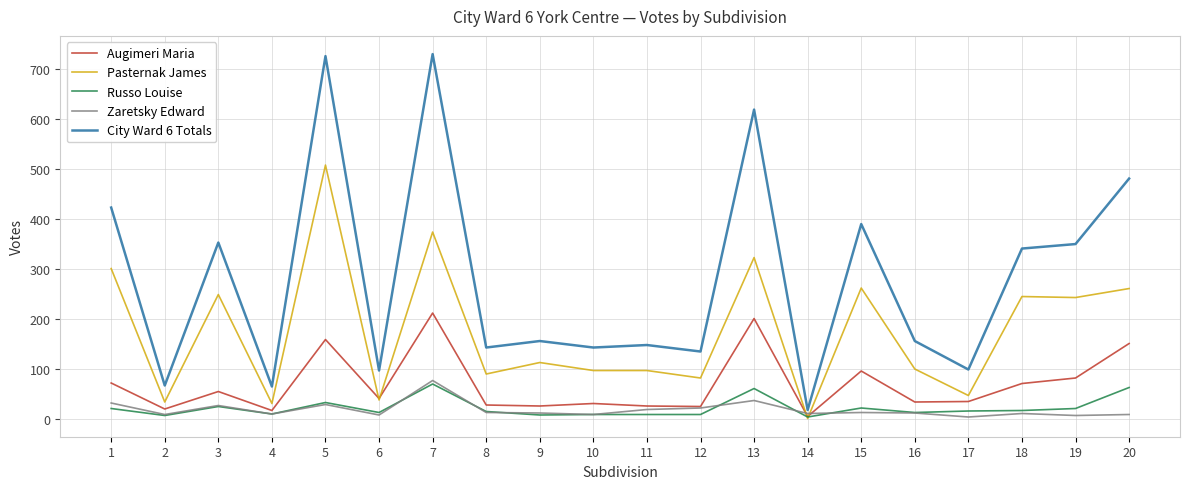

What is the sum of the Pasternak James values at 16 and 18?

343